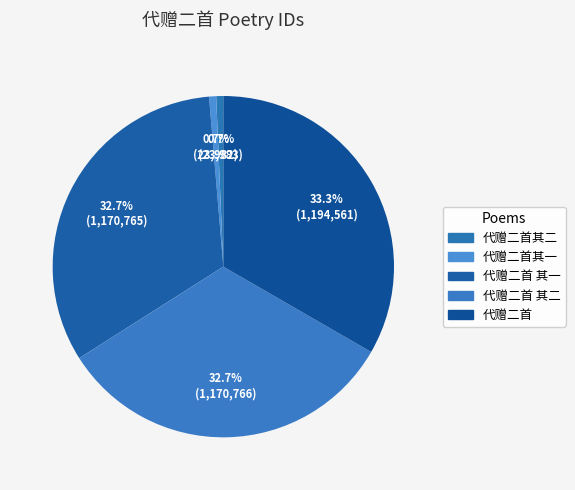

To the nearest percent, what percentage of the pie is 代赠二首 其一?

33%